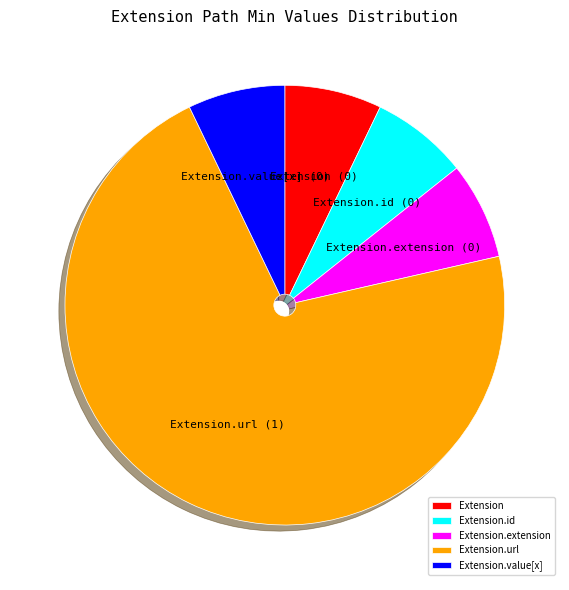

Which category has the biggest portion of the pie?

Extension.url